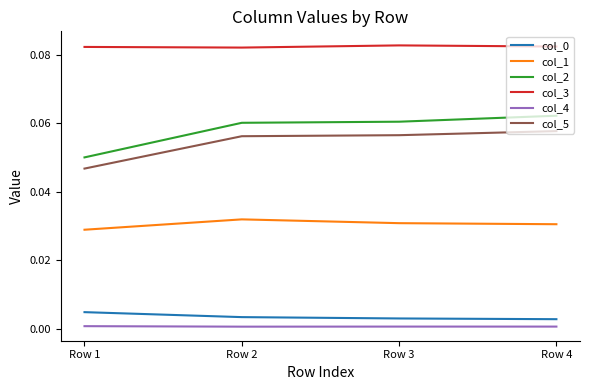

Is the value of col_5 at Row 4 greater than the value of col_4 at Row 3?

Yes